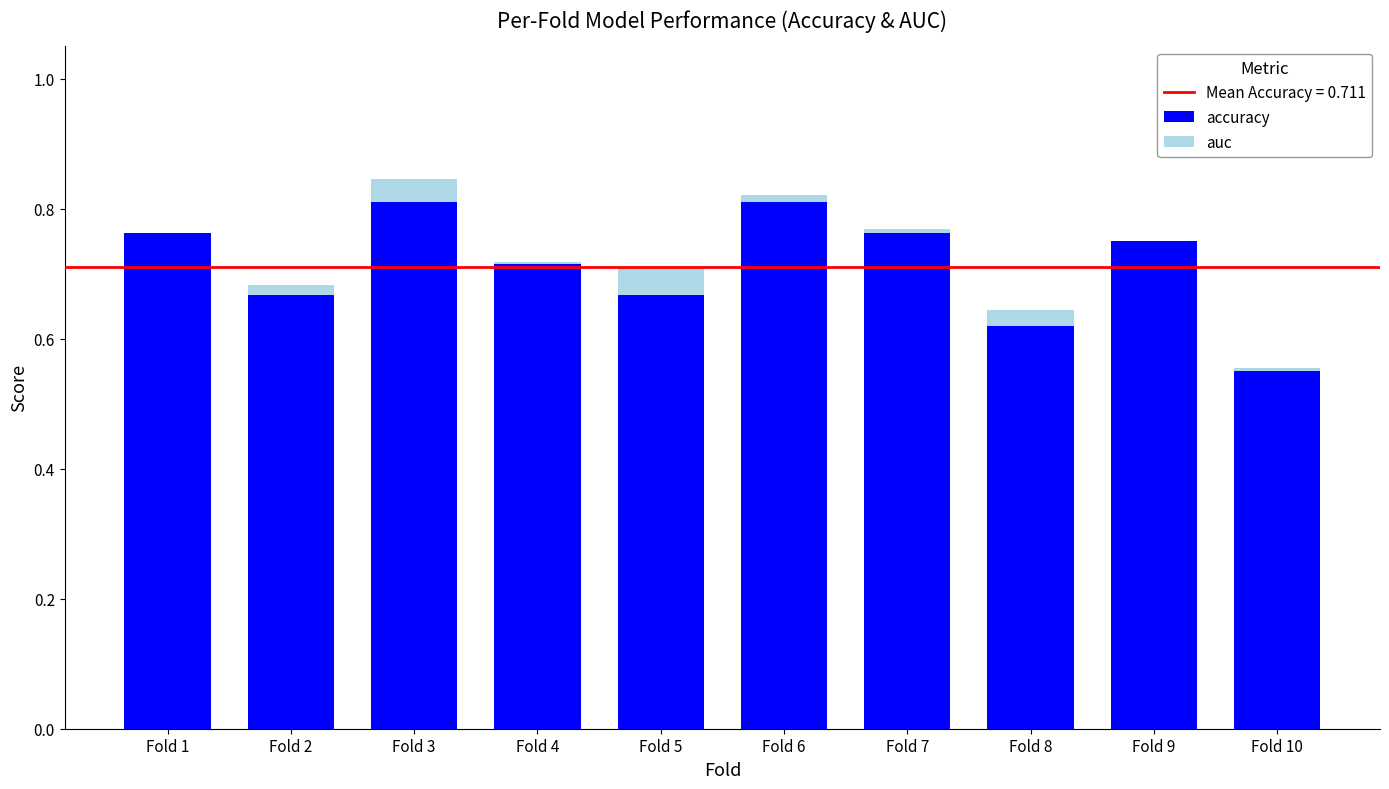

The value of accuracy at Fold 6 is 0.8. True or false?

True